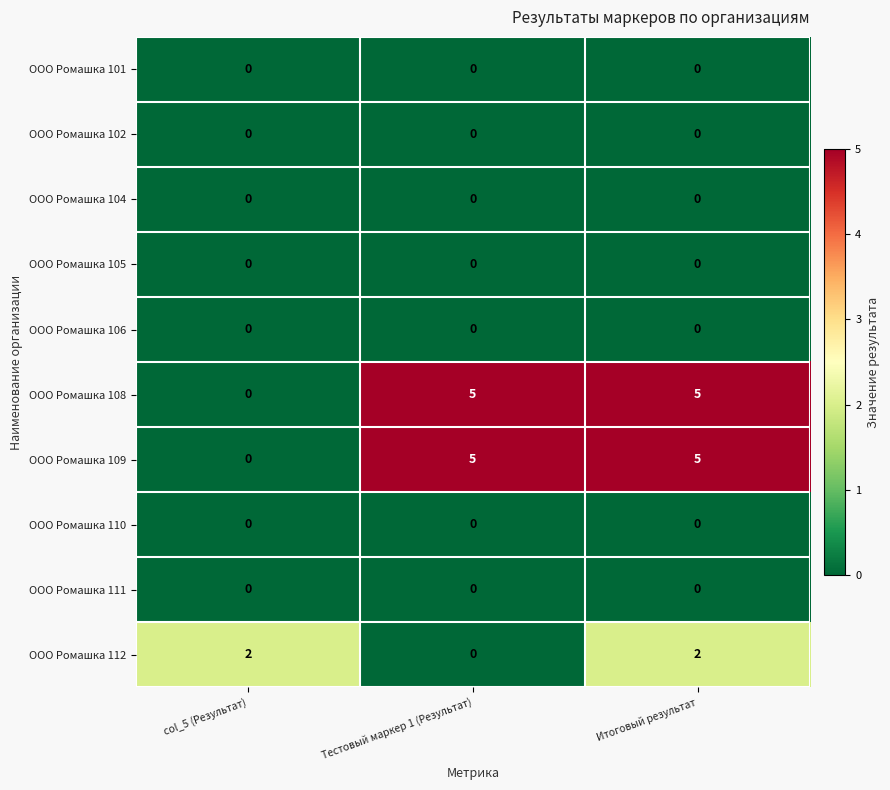

What is the spread (max minus min) of values at Тестовый маркер 1 (Результат)?

5